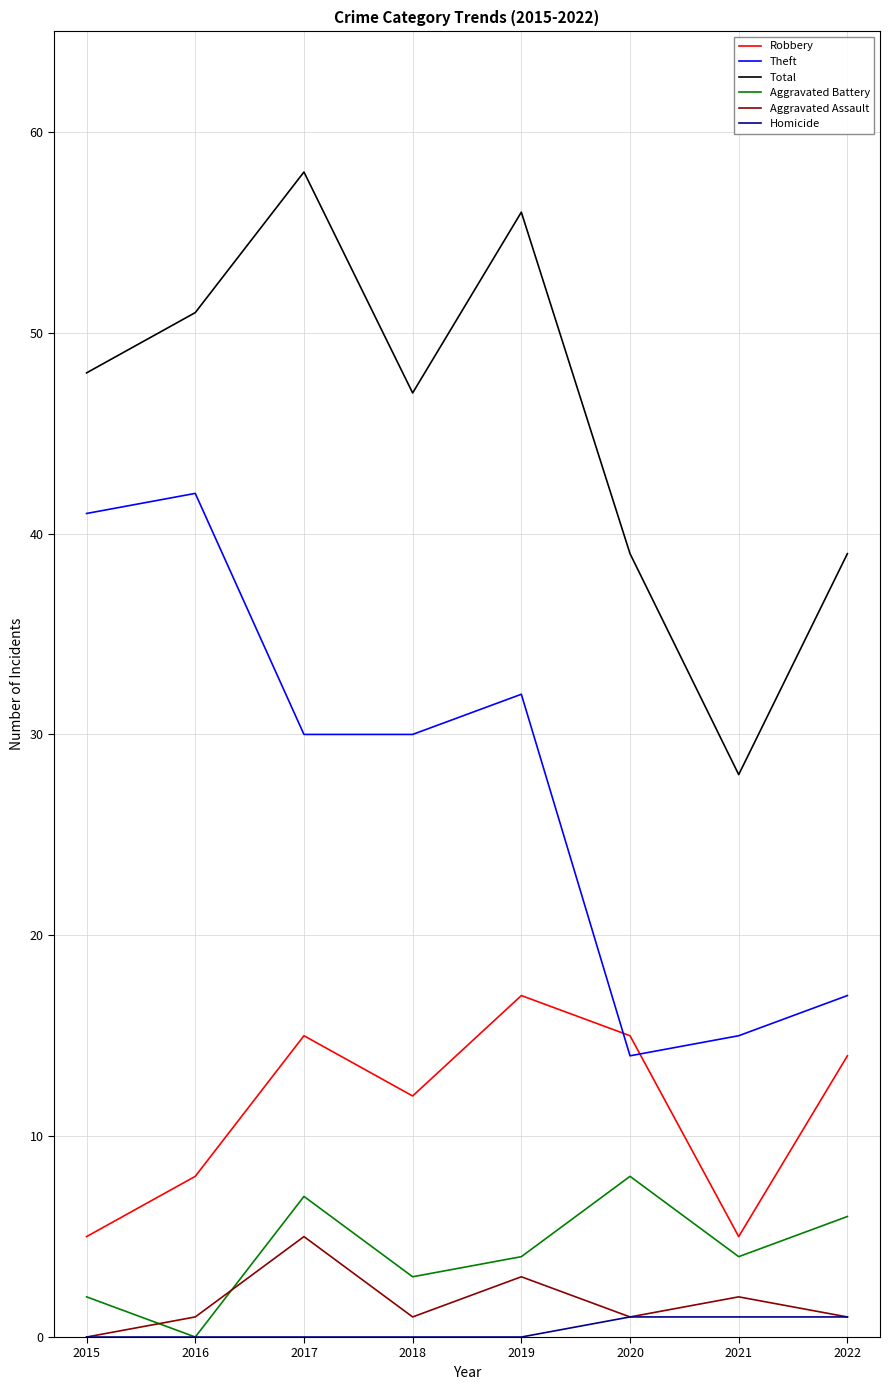

Which series has the widest spread of values?

Total